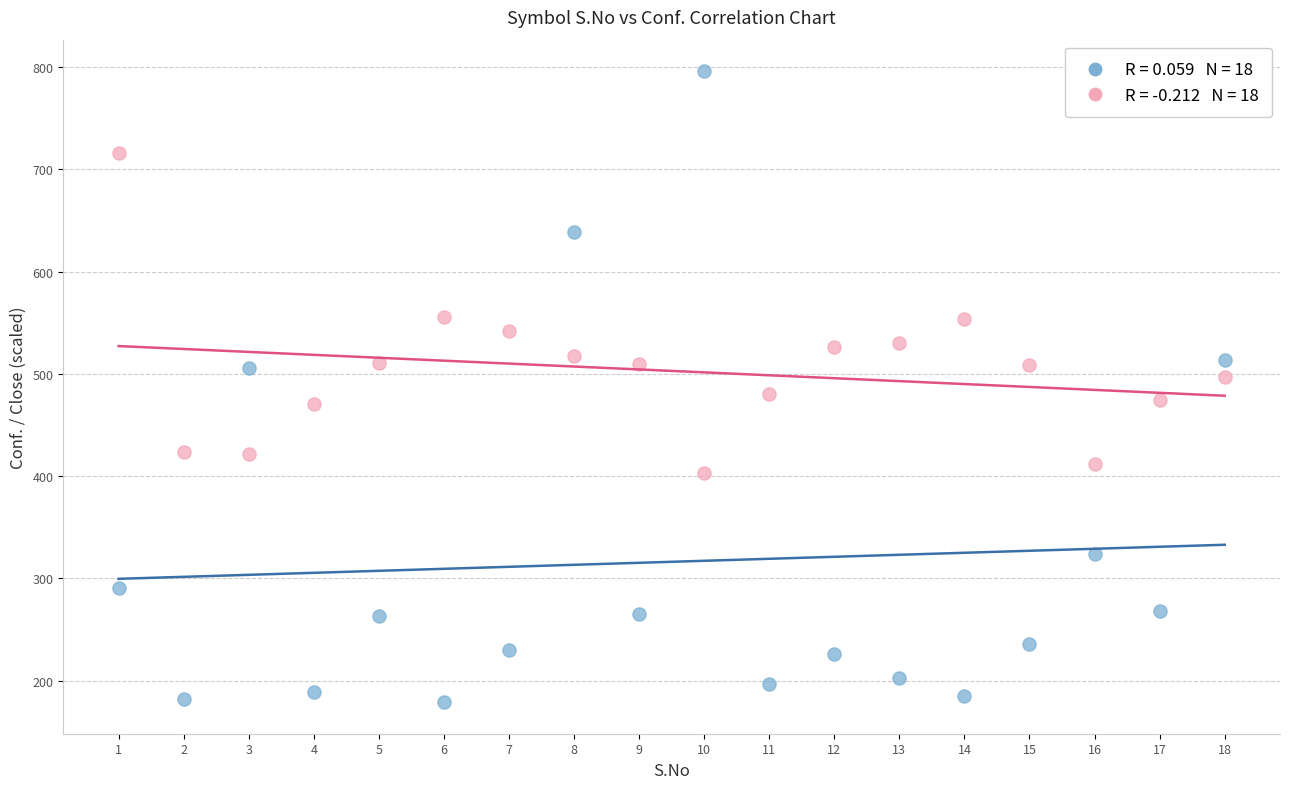

Across all data points, what is the range of Y values (max minus min)?

617.0